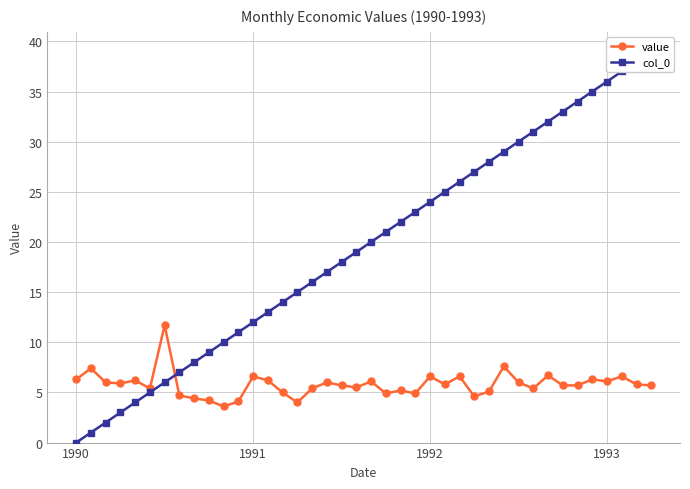

How many interior local peaks does the value series have?

13